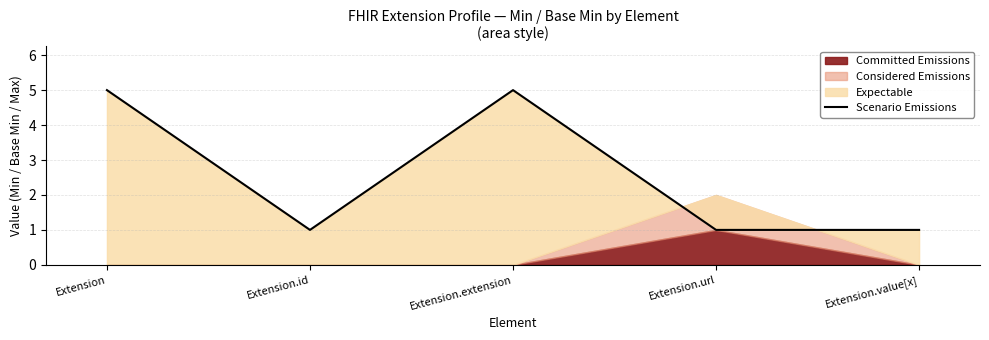

Is it true that the value at Extension.url is 1?

False